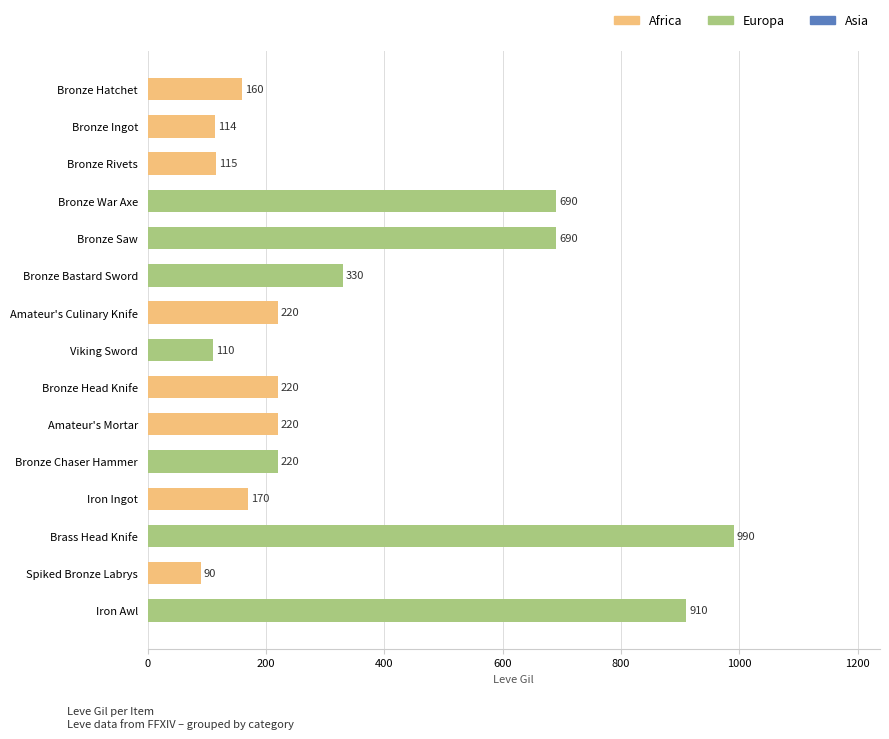

What is the change in value from Bronze Ingot to Iron Awl?

+796